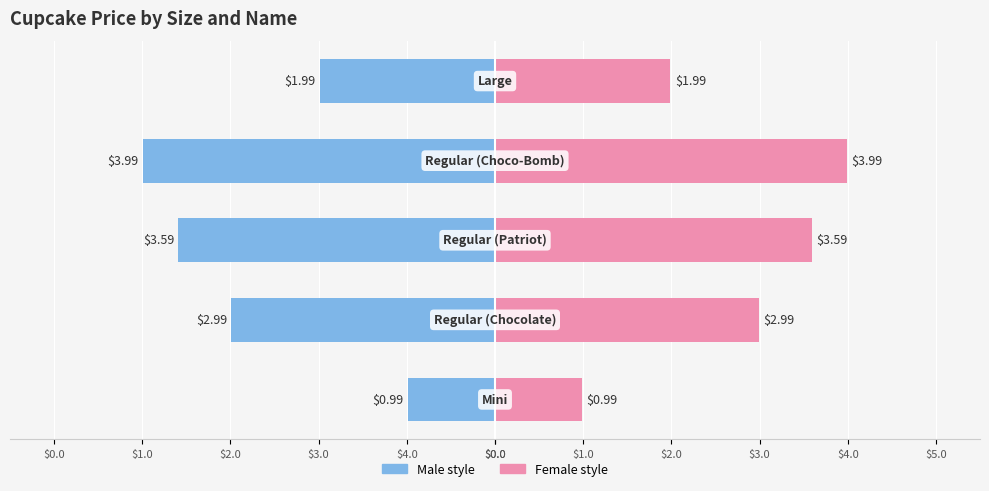

At how many categories does at least one series exceed 0?

5